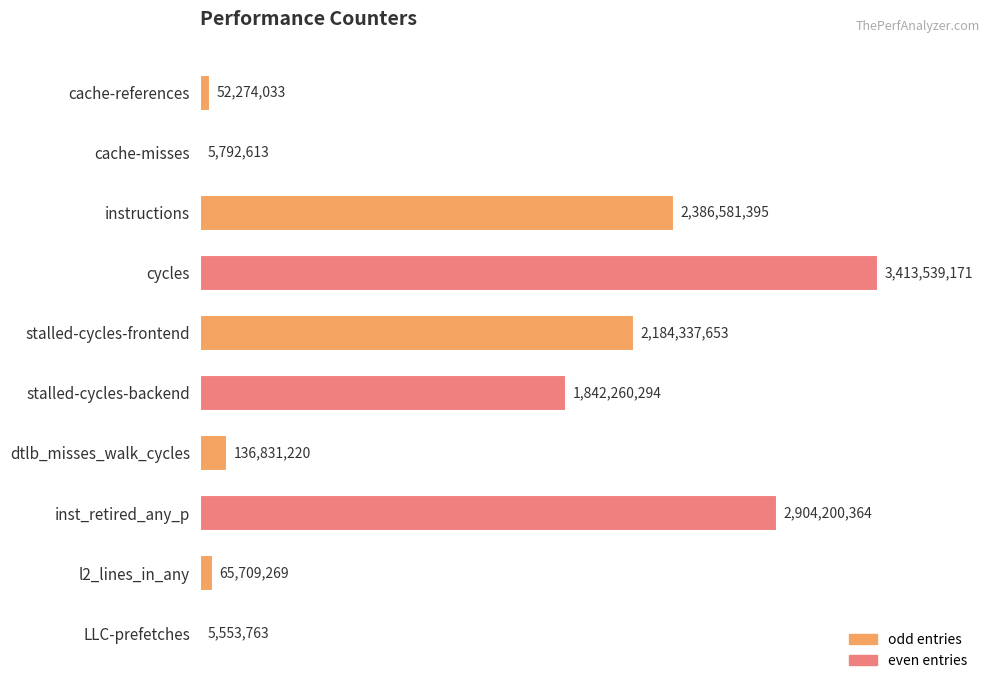

How many data points are less than 1842260294?

5